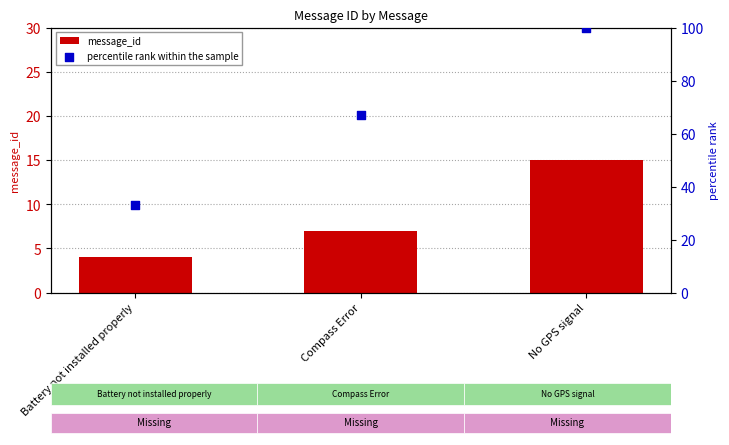

Which series has the largest total across all categories?

percentile rank within the sample